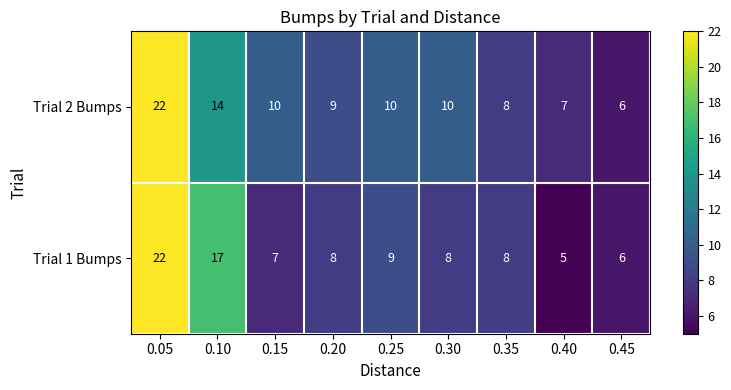

Rank the series by their average value, from highest to lowest.

Trial 2 Bumps, Trial 1 Bumps